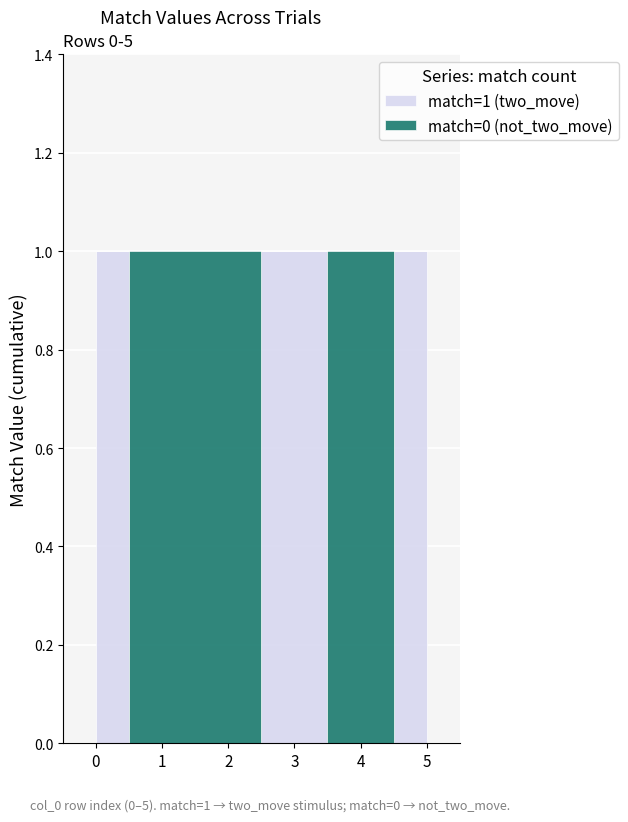

What is the value of the match=1 (two_move) point at the 1st from the left?

1